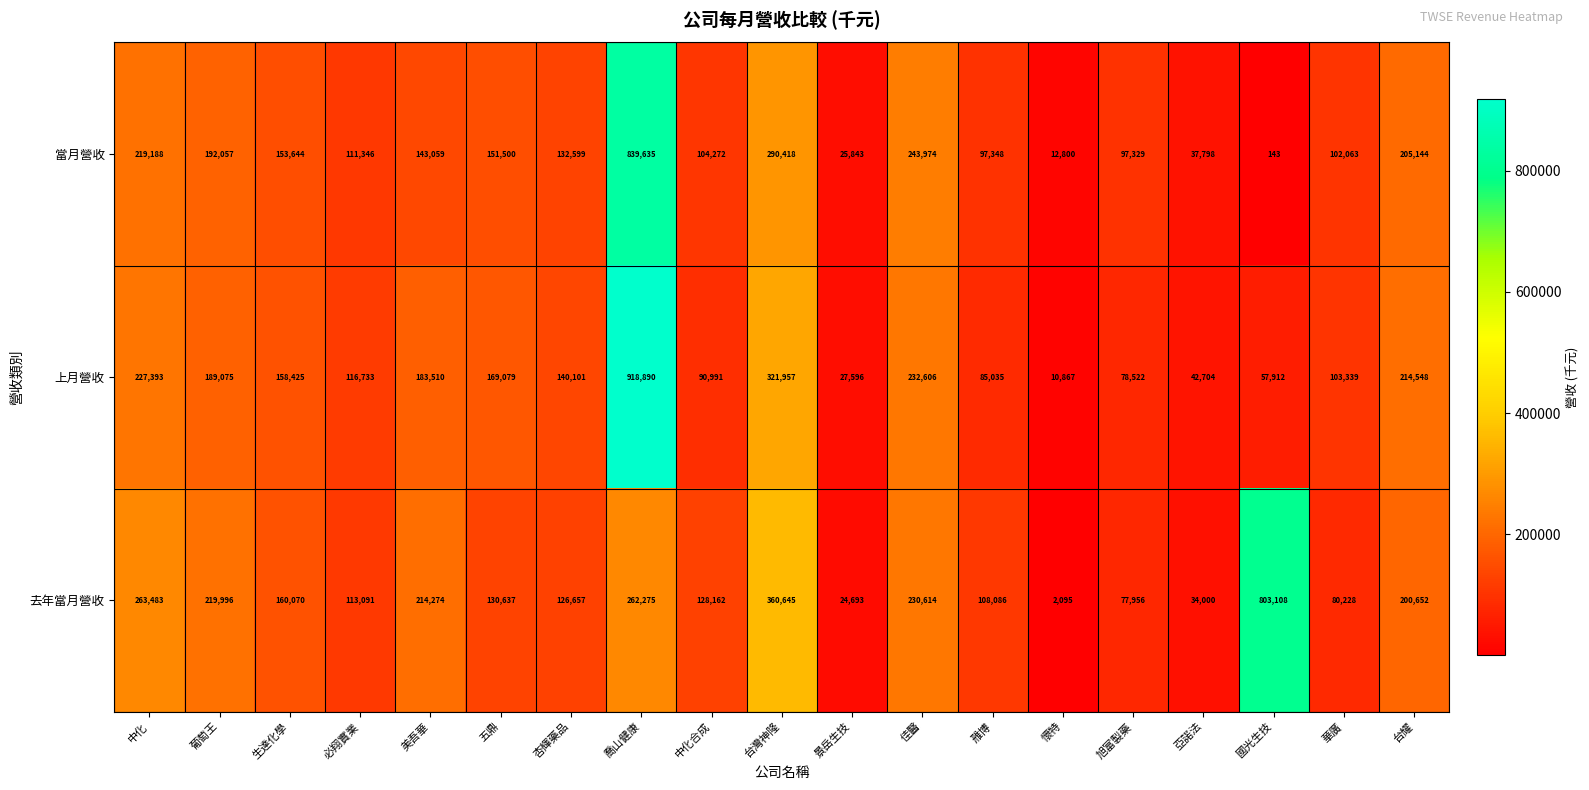

What is the greatest value displayed?

918890